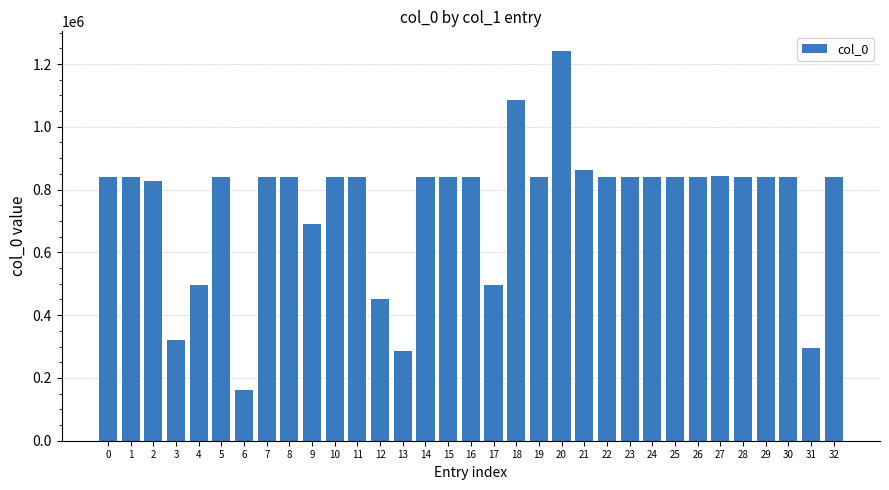

What is the value of the 5th bar from the left?

496963